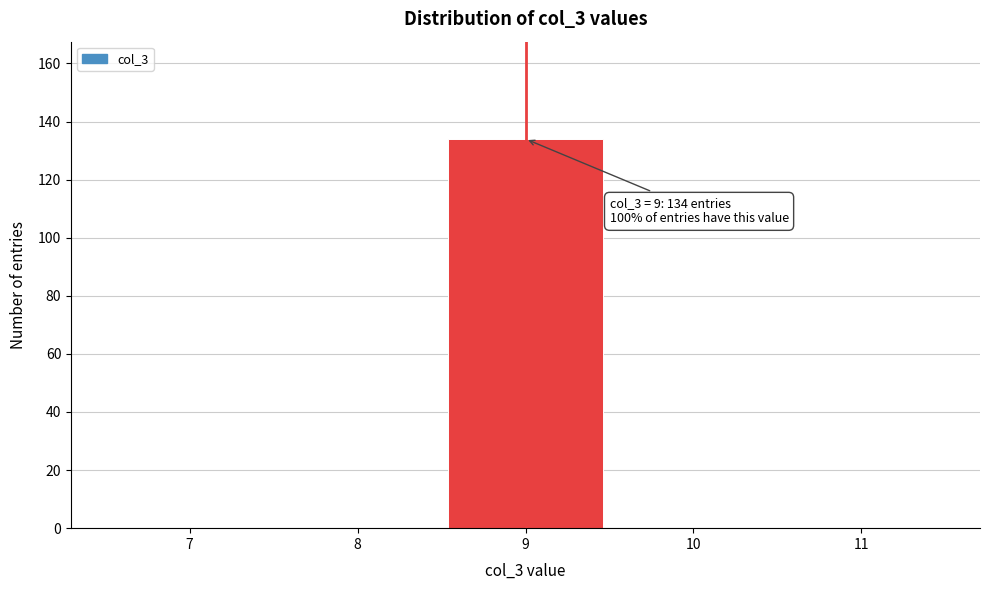

Reading right to left, what are all the values shown in this chart?

11=0	10=0	9=134	8=0	7=0